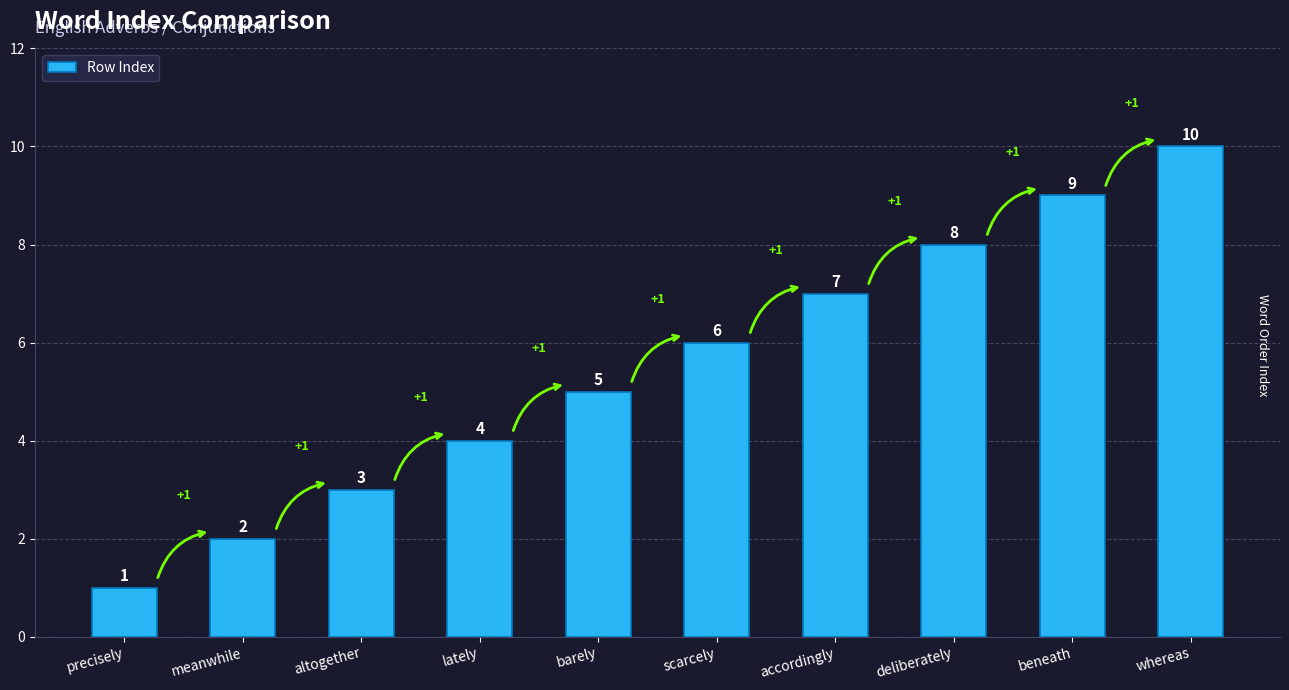

Are the bars horizontal?

No